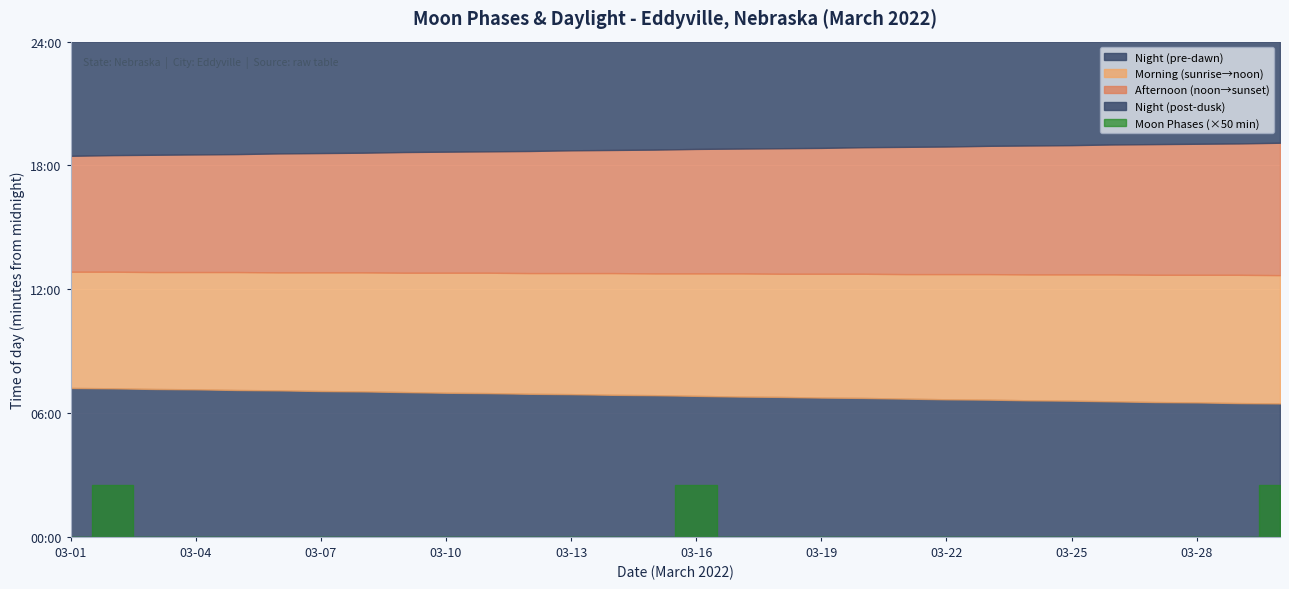

The chart shows a value of 1 at 2022-03-07. True or false?

False